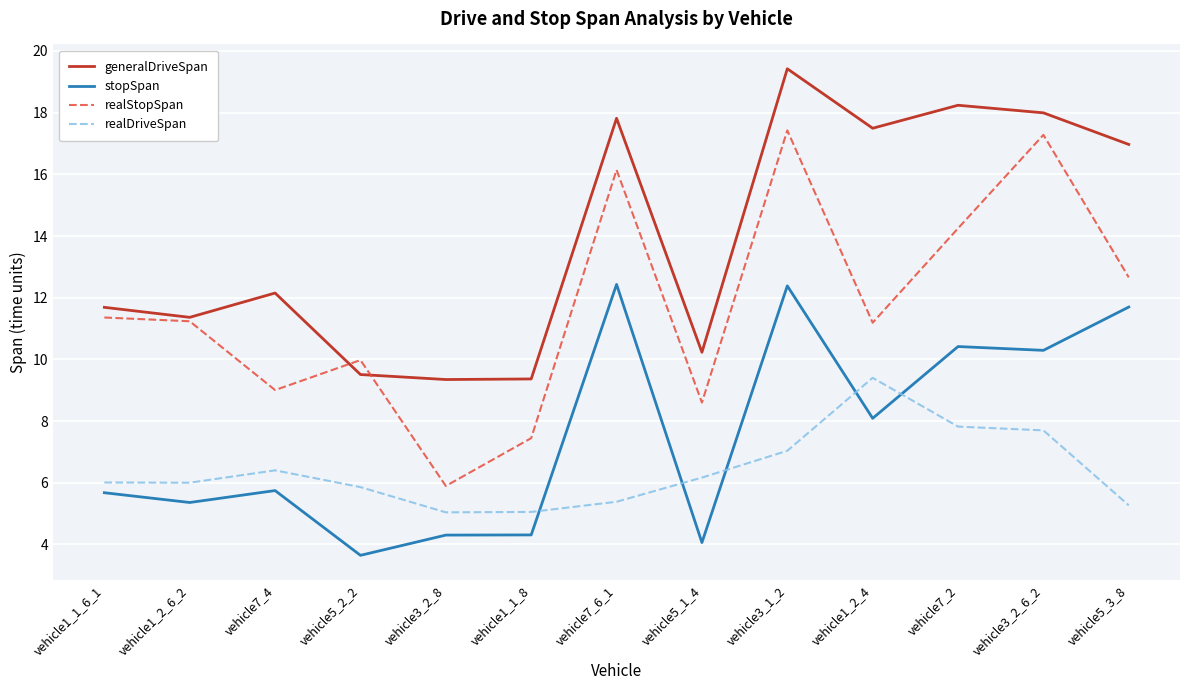

Where is the first local maximum for realDriveSpan?

vehicle7_4